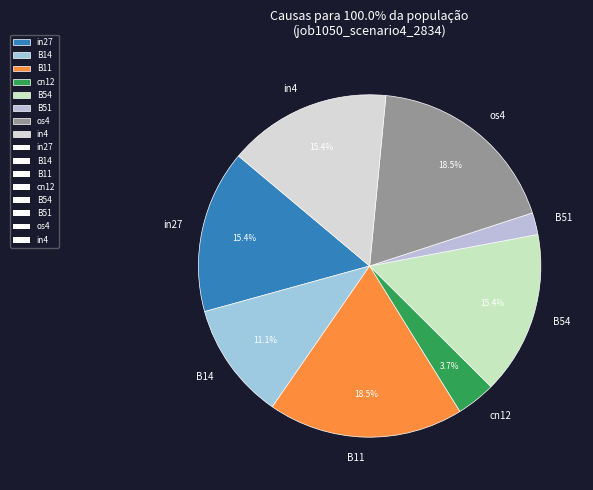

Which slice is the smallest?

B51